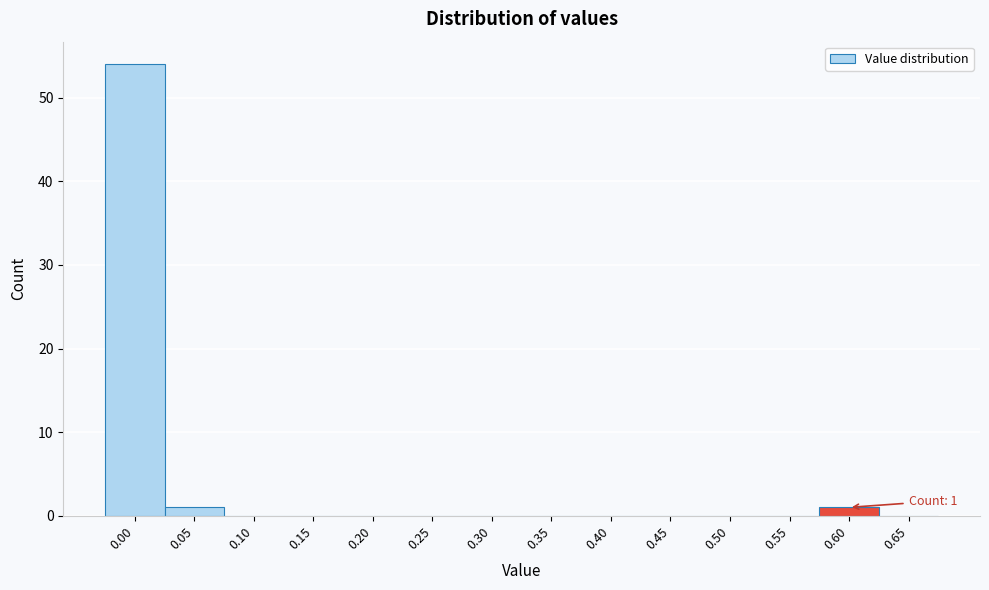

Reading left to right, transcribe all the data shown in this chart.

0.00=54	0.05=1	0.10=0	0.15=0	0.20=0	0.25=0	0.30=0	0.35=0	0.40=0	0.45=0	0.50=0	0.55=0	0.60=1	0.65=0